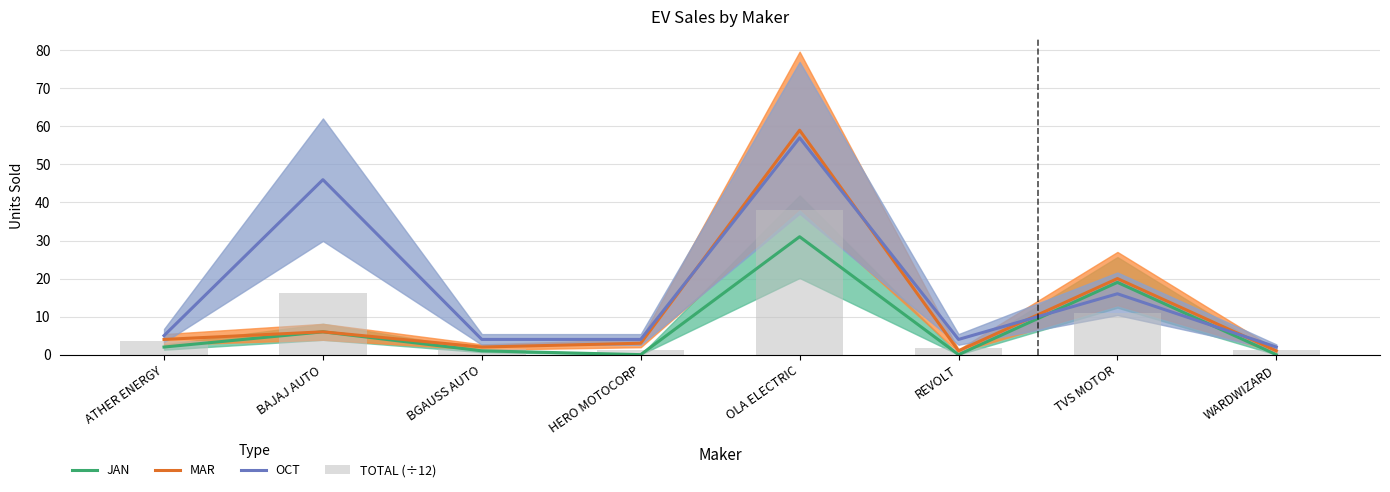

What value does the OCT series have at WARDWIZARD?

2.0